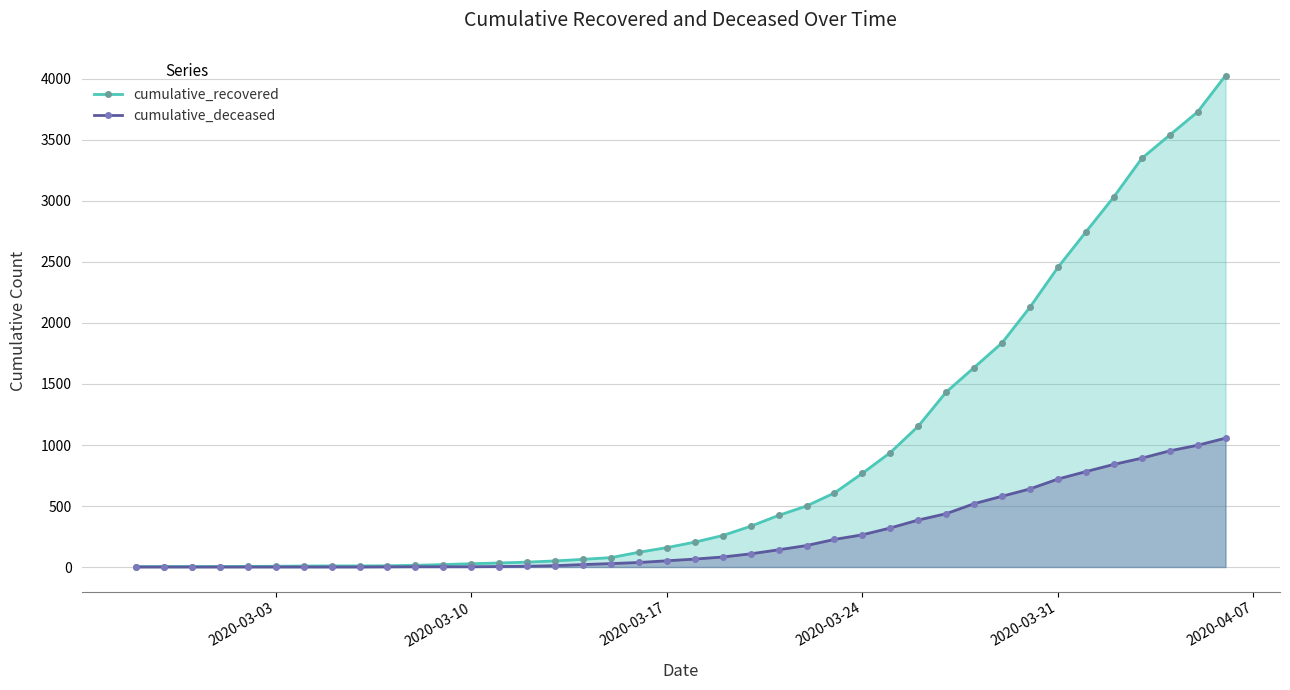

Does the chart have visible grid lines?

Yes